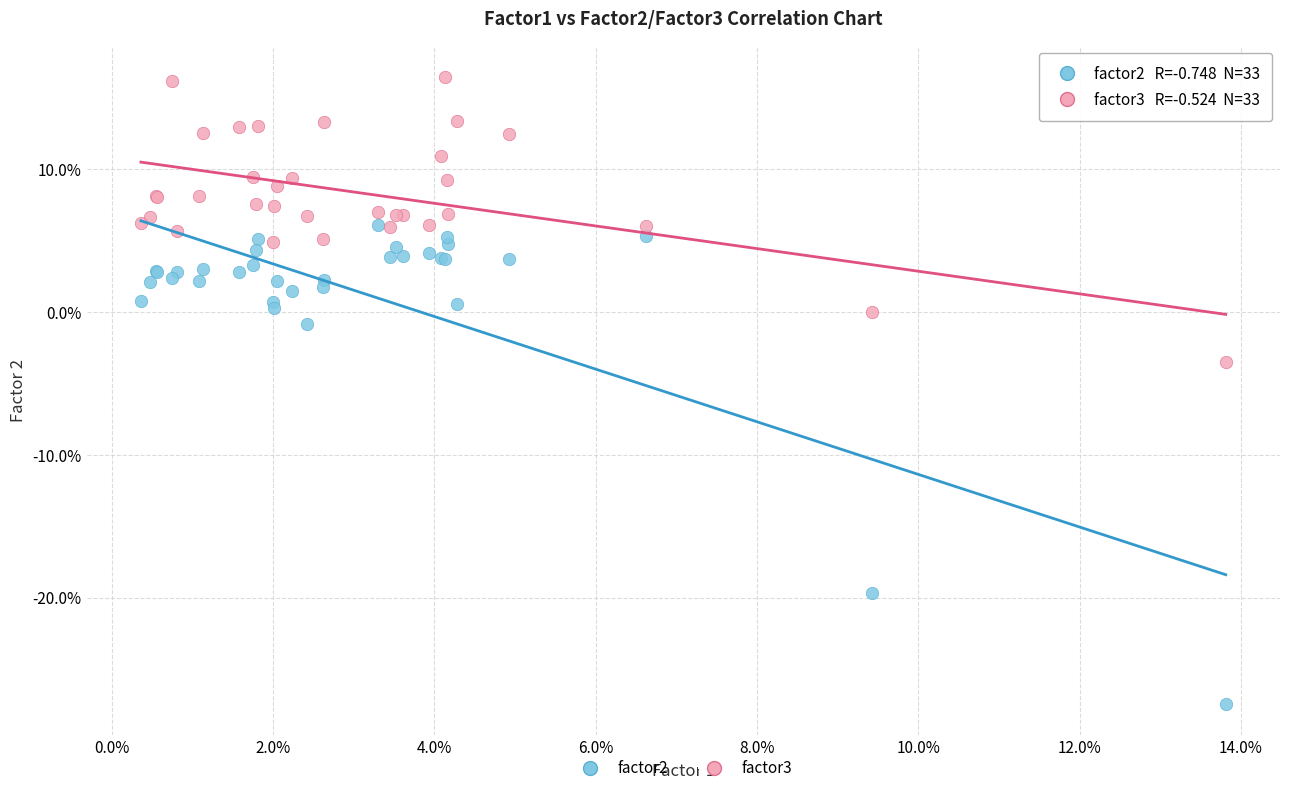

Which series has the widest spread of Y values?

factor2